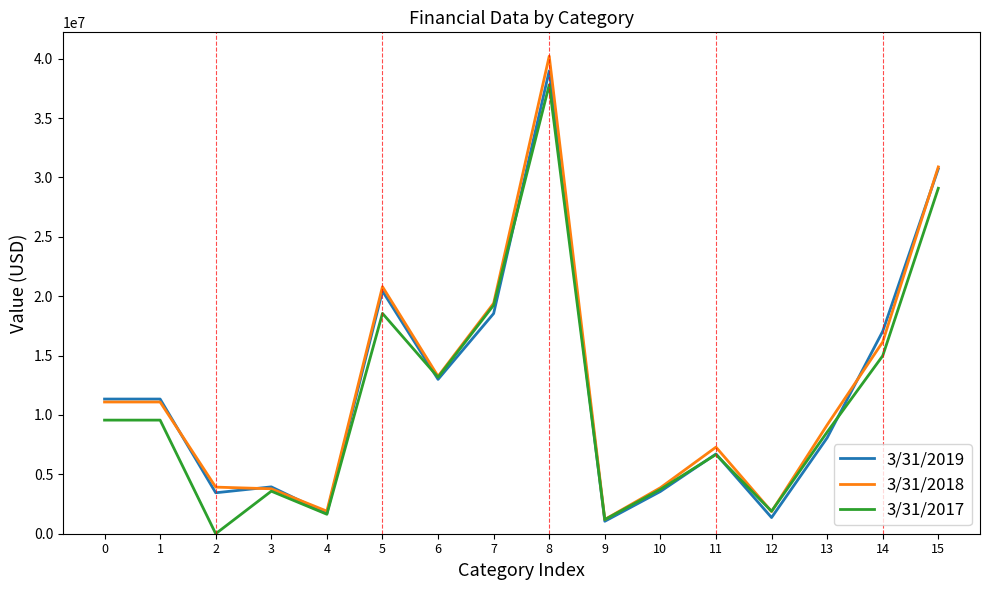

What is the maximum value for 3/31/2018?

40208535